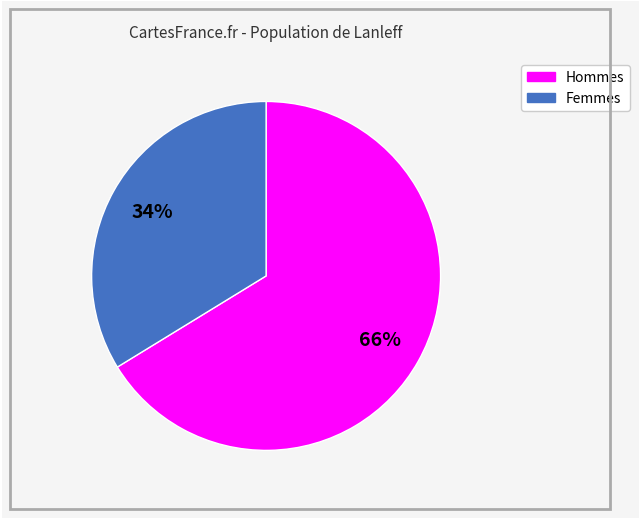

Is there a majority slice in this chart?

Yes